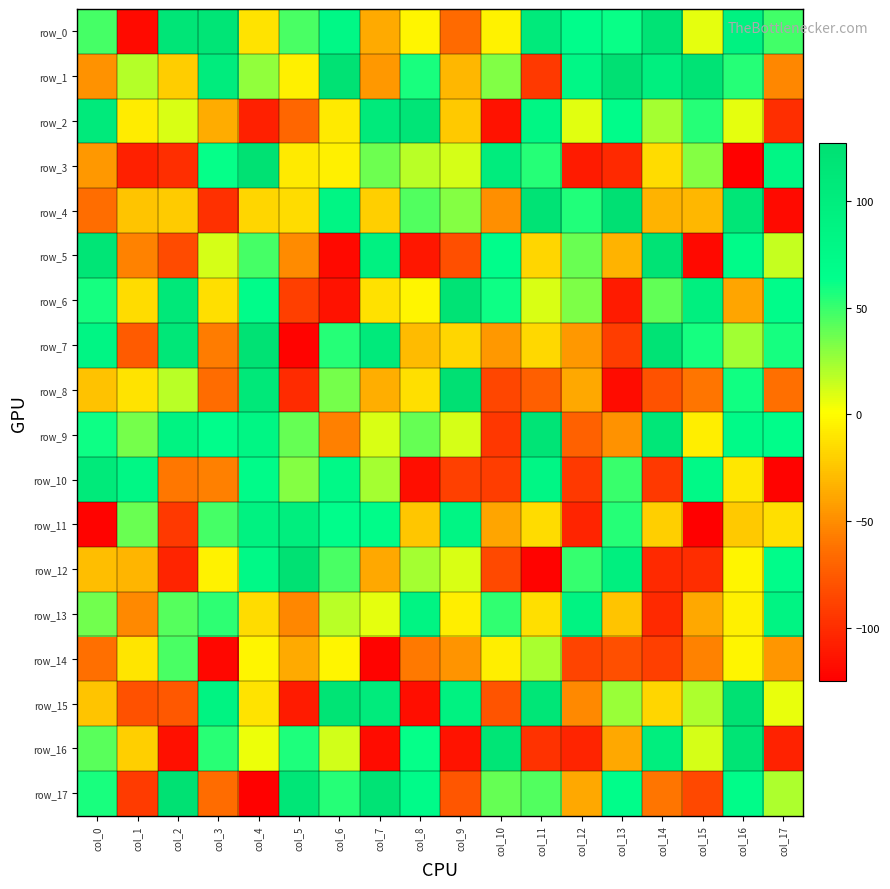

Rank the series at col_17 from highest to lowest value.

row_13, row_3, row_6, row_12, row_9, row_7, row_0, row_17, row_5, row_15, row_11, row_14, row_1, row_8, row_2, row_16, row_4, row_10